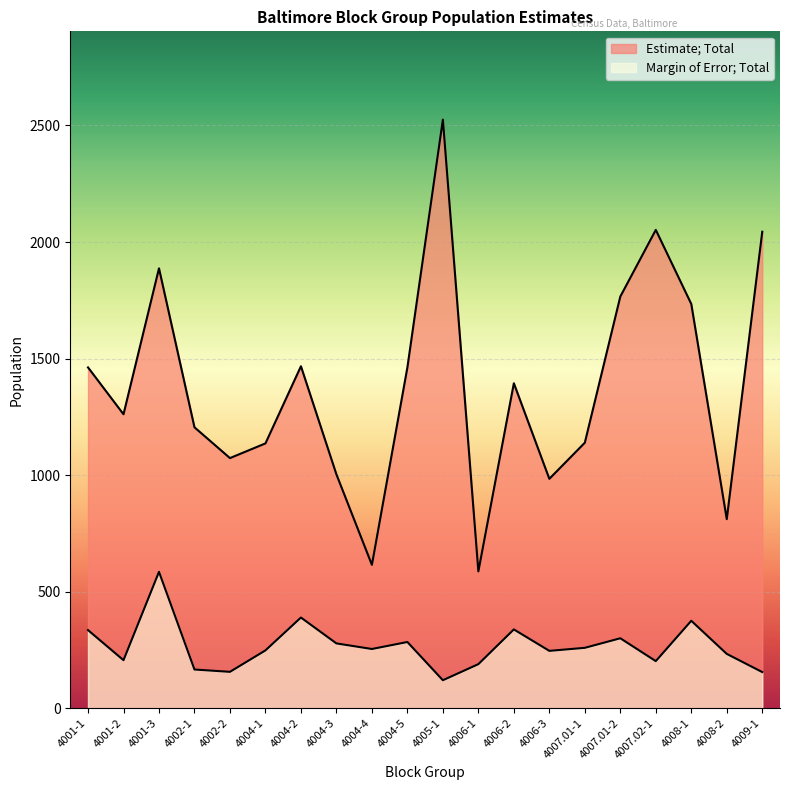

Is it true that Margin of Error; Total equals 213 at 4002-2?

False